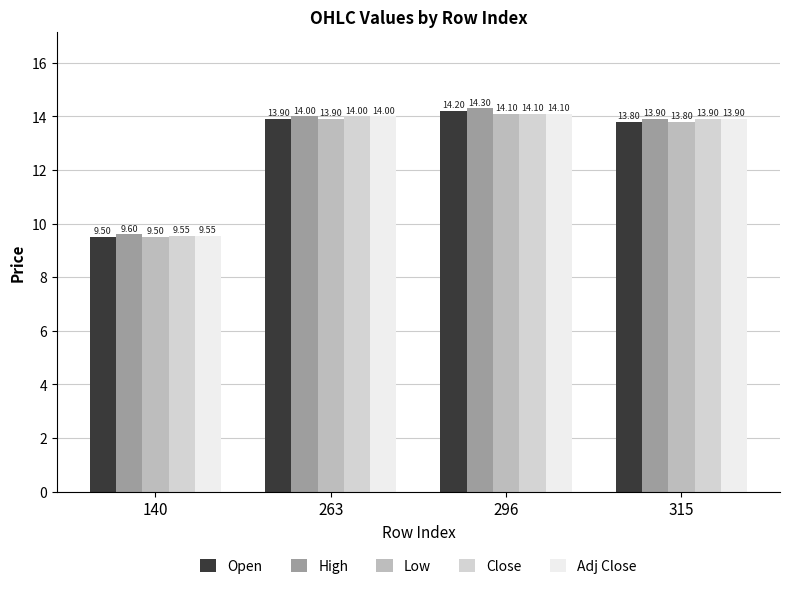

Reading right to left, extract all data points from this chart.

Open: 315=13.8	296=14.2	263=13.9	140=9.5
High: 315=13.9	296=14.3	263=14.0	140=9.6
Low: 315=13.8	296=14.1	263=13.9	140=9.5
Close: 315=13.9	296=14.1	263=14.0	140=9.6
Adj Close: 315=13.9	296=14.1	263=14.0	140=9.6